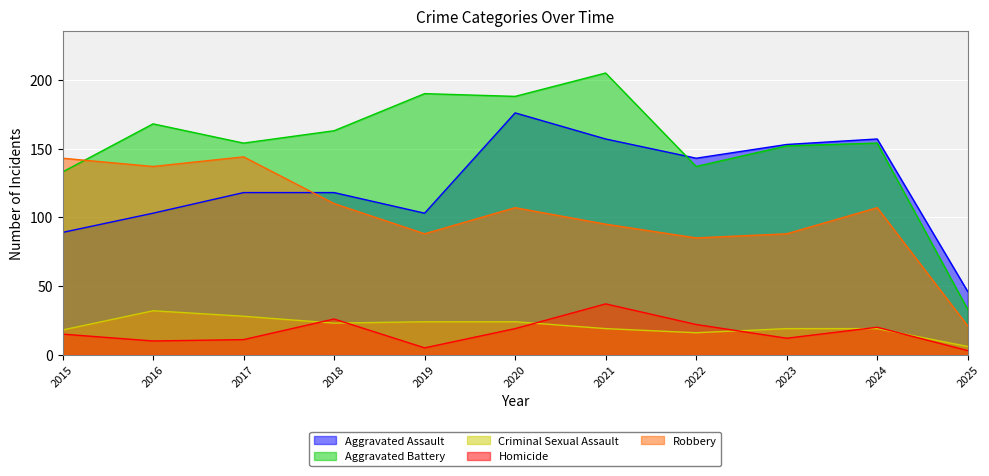

Where does the Homicide series first go above 15?

2018